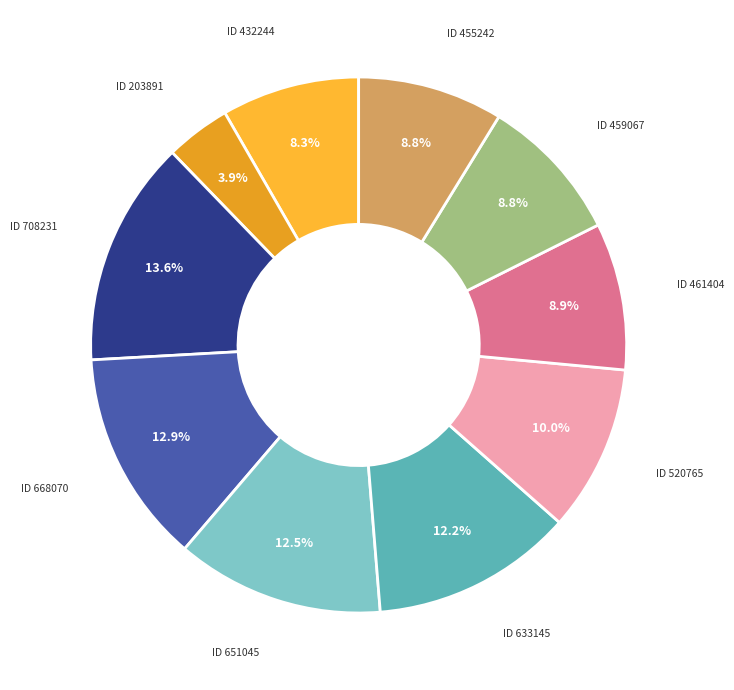

To the nearest percent, what is the difference between the ID 708231 and ID 455242 slice percentages?

5%